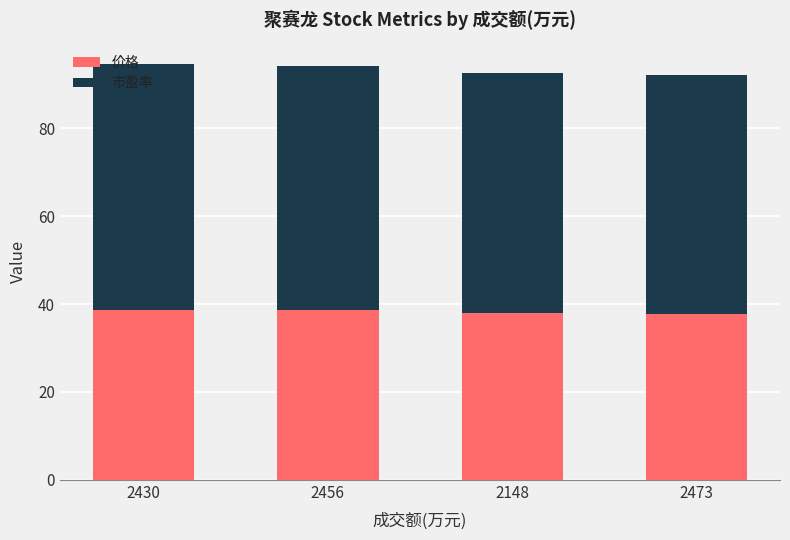

What is the average value of the 价格 series?

38.3